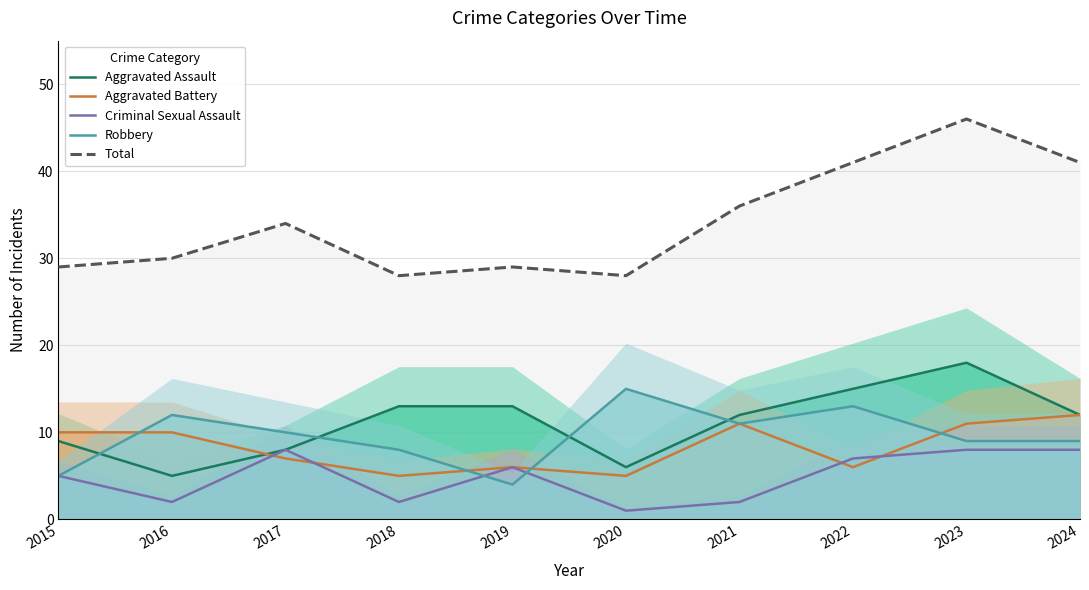

True or false: Aggravated Battery and Aggravated Assault cross at least once.

True